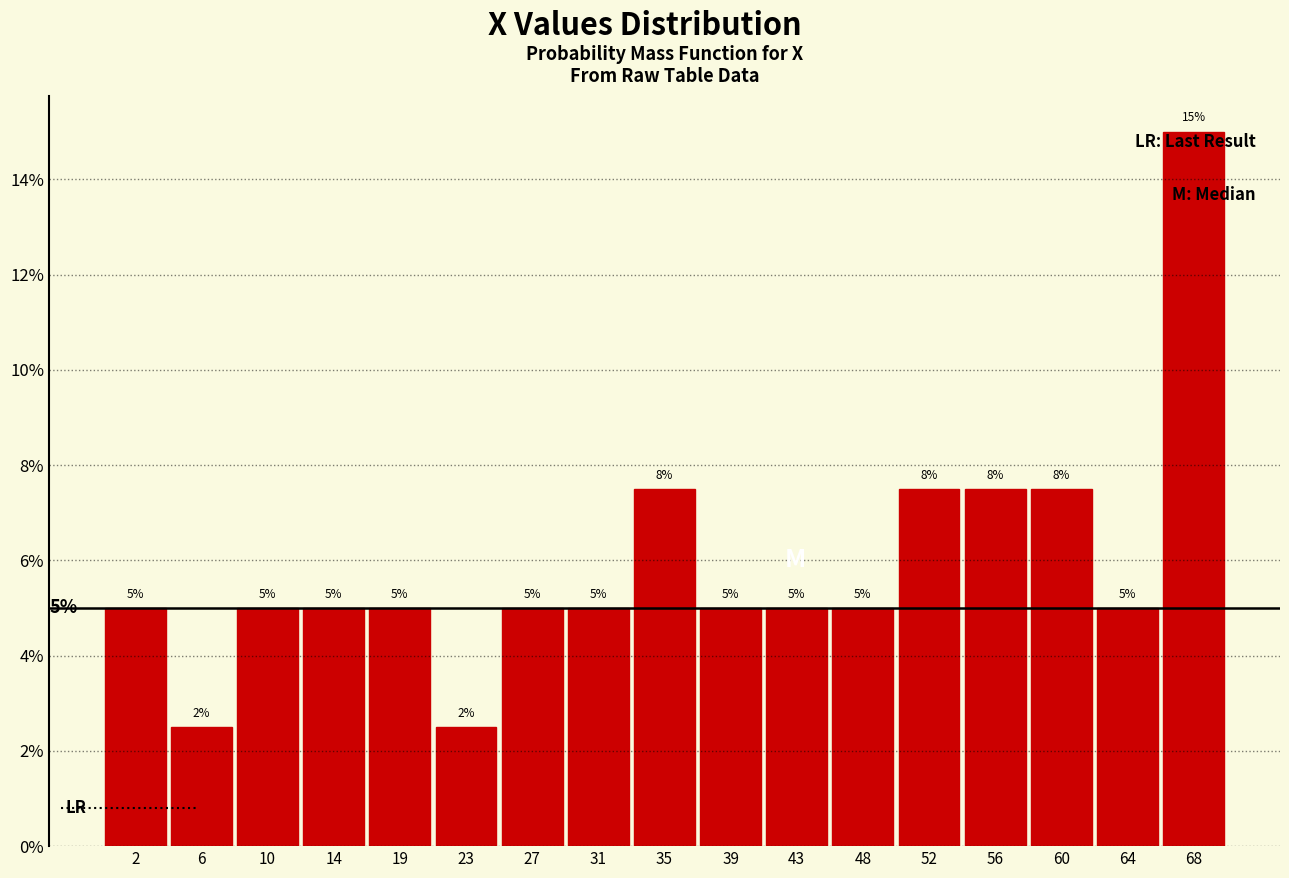

Over which range of the x-axis is the bar tallest?

66.5 to 70.5